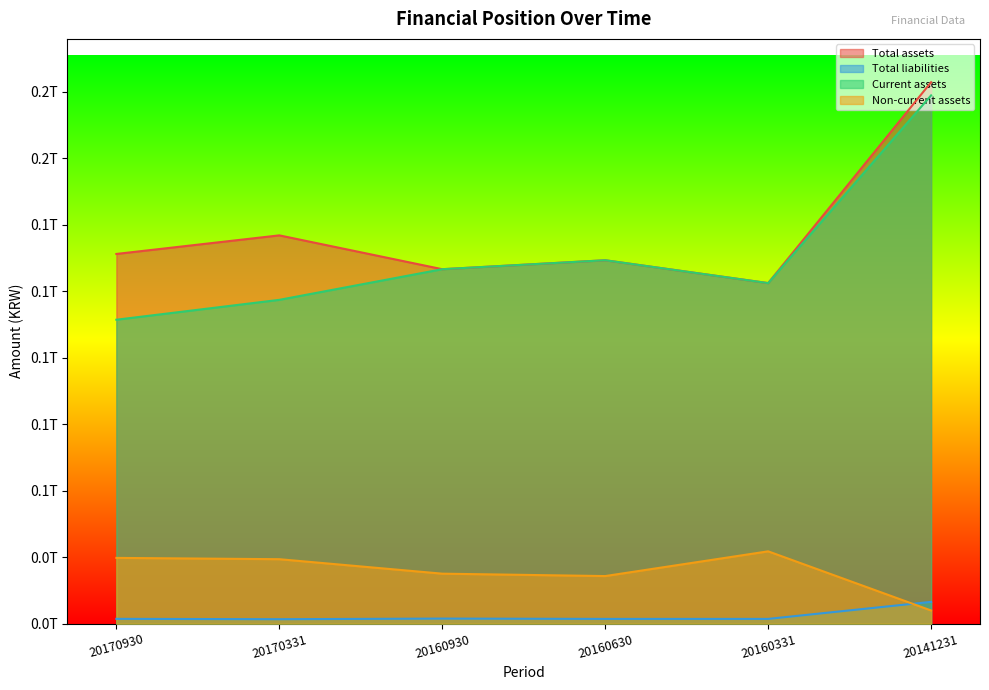

Which category has the lowest value across all series?

20170331